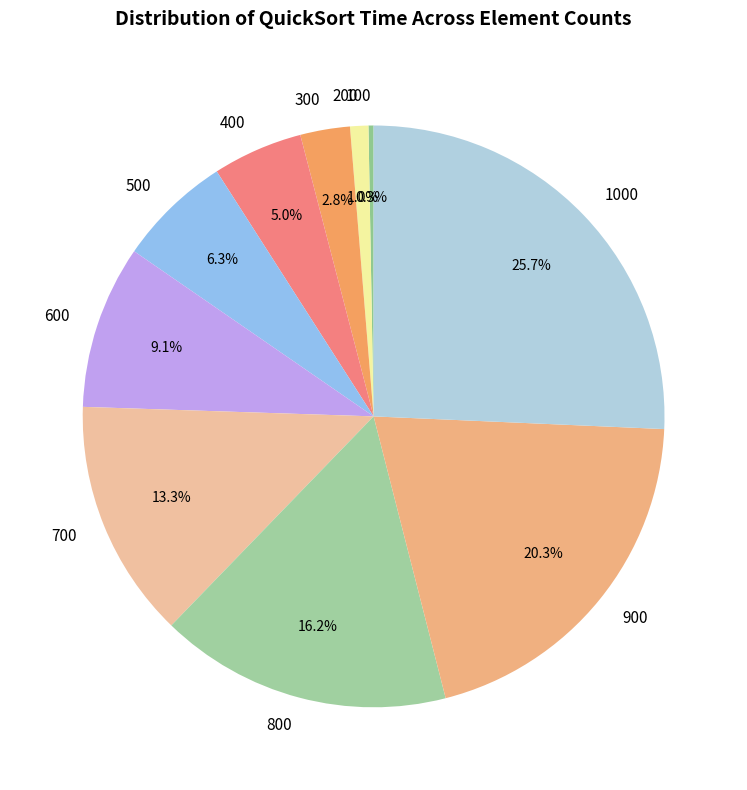

Which category has the biggest portion of the pie?

1000